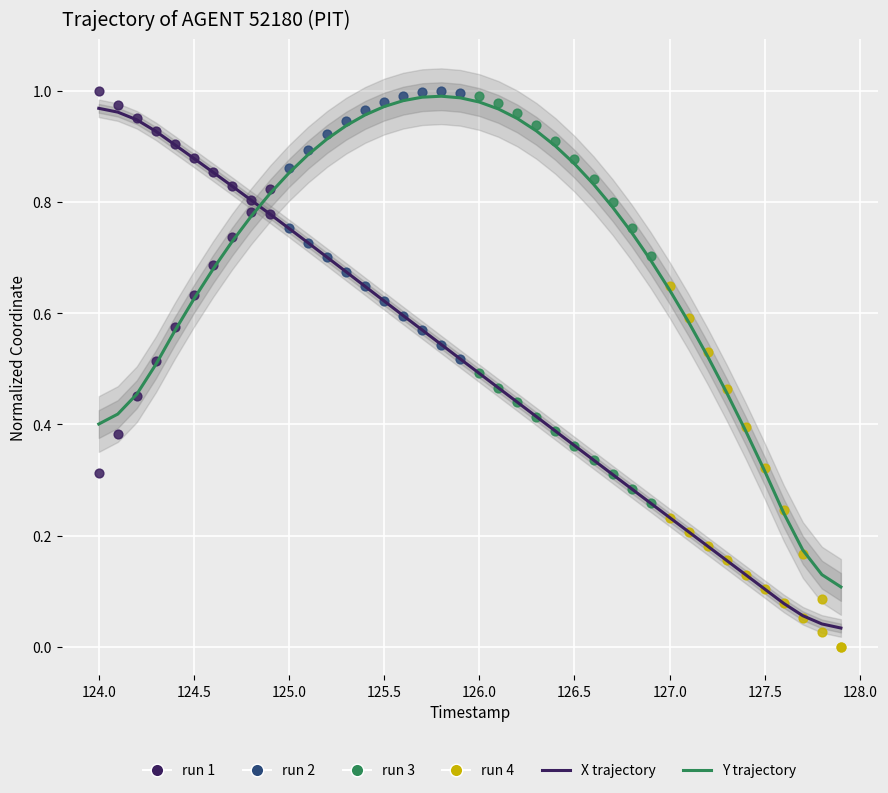

Which series has the widest spread of Y values?

X